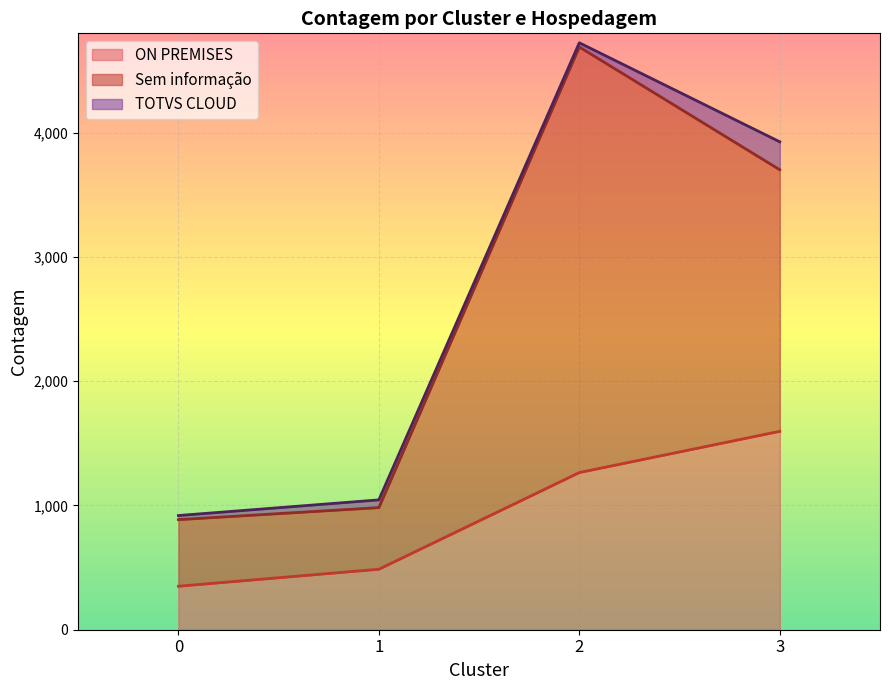

Which series changed the most between 0 and 1?

ON PREMISES